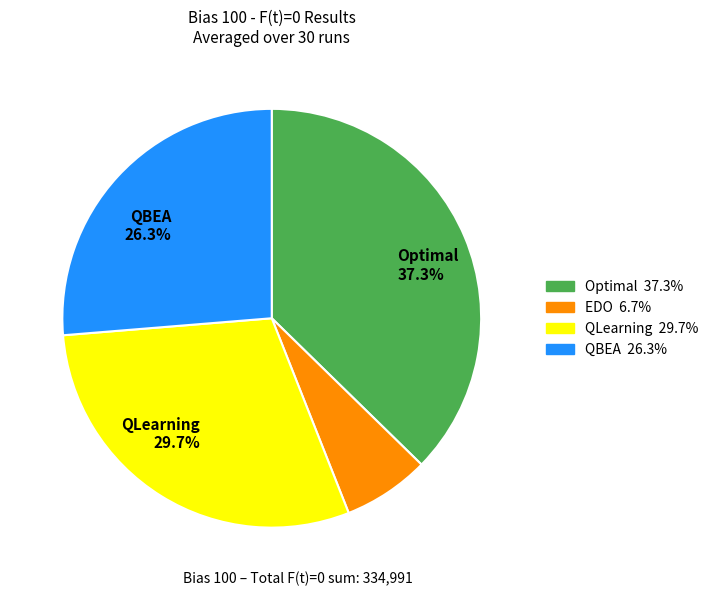

Is there any slice that represents more than half of the pie?

No